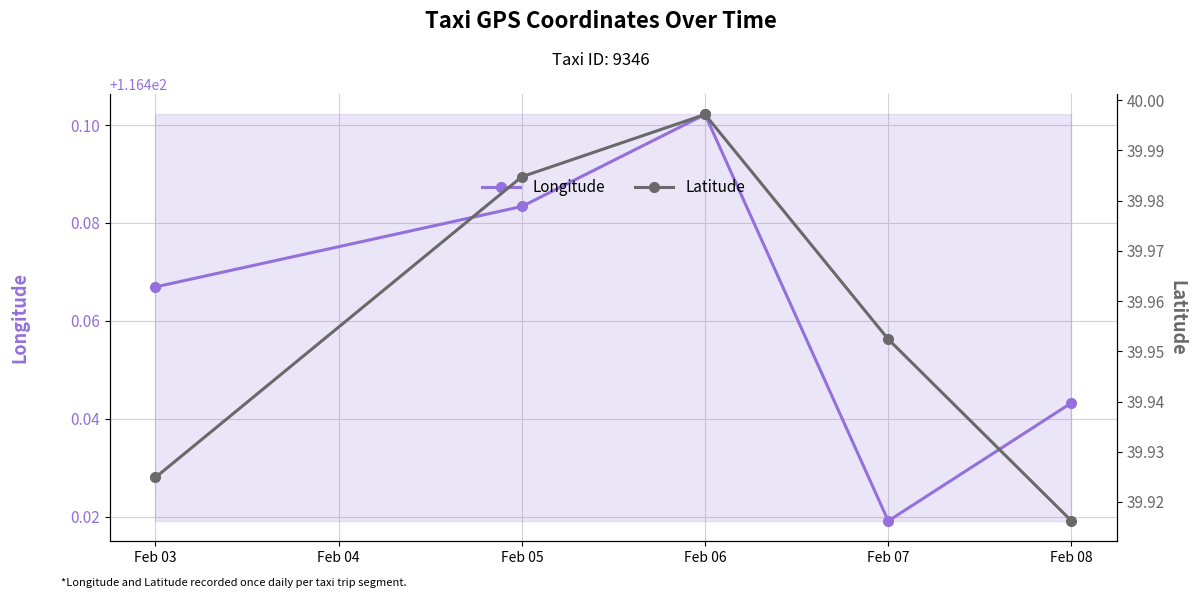

The Longitude series shows 52.2 at Feb 06. True or false?

False